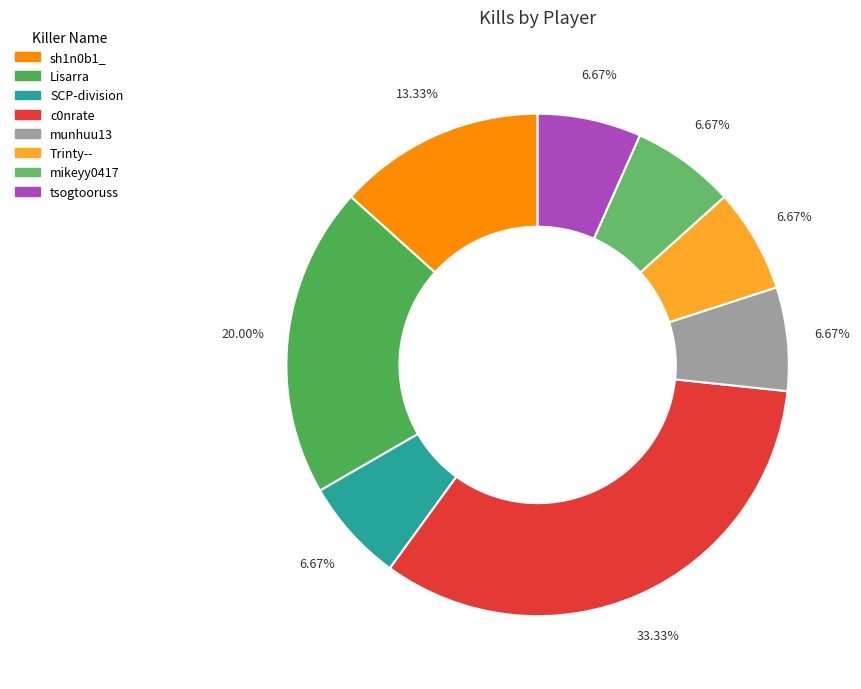

To the nearest percent, what is the difference between the Lisarra and tsogtooruss slice percentages?

13%